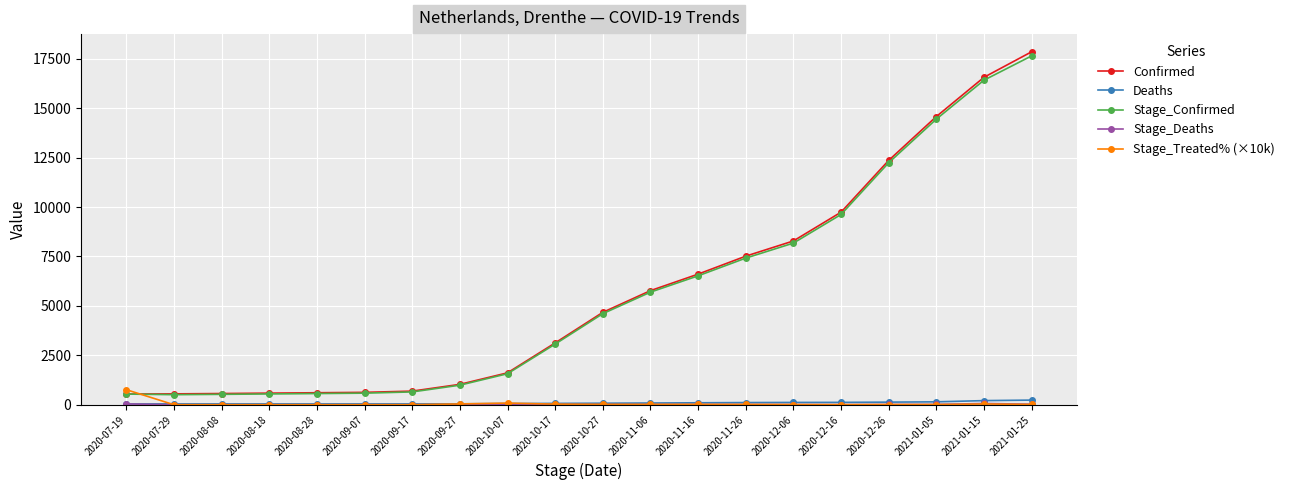

What is the difference between the maximum and second lowest values in the Stage_Confirmed series?

17122.0